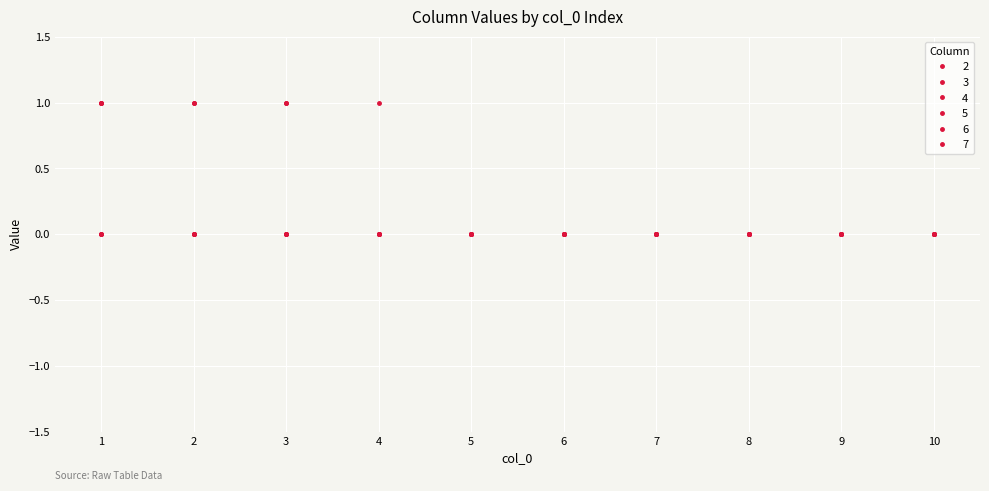

Reading left to right, what are all the values shown in this chart?

2: 1	0	0	0	0	0	0	0	0	0
3: 1	0	0	0	0	0	0	0	0	0
4: 1	0	0	0	0	0	0	0	0	0
5: 0	1	1	0	0	0	0	0	0	0
6: 0	1	0	0	0	0	0	0	0	0
7: 0	0	1	1	0	0	0	0	0	0